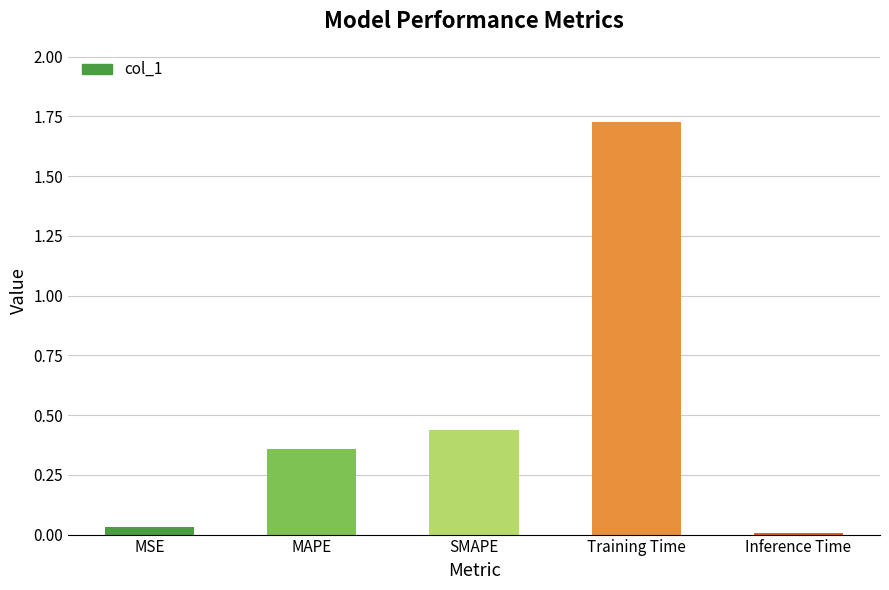

Is it true that the value at MAPE is 0.4?

True